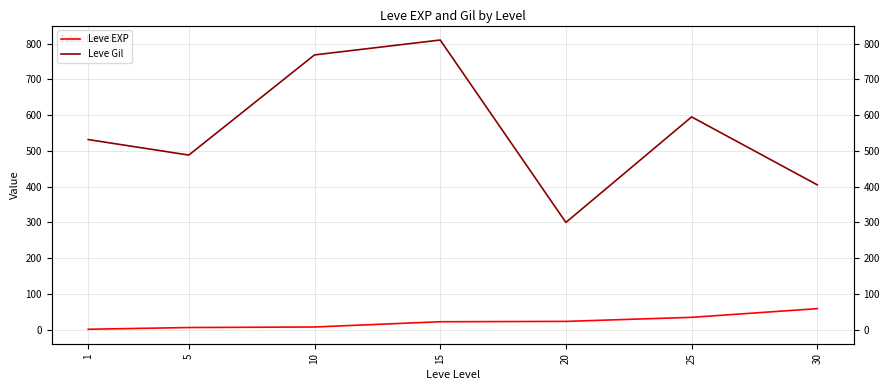

Rank the series by their average value, from lowest to highest.

Leve EXP, Leve Gil